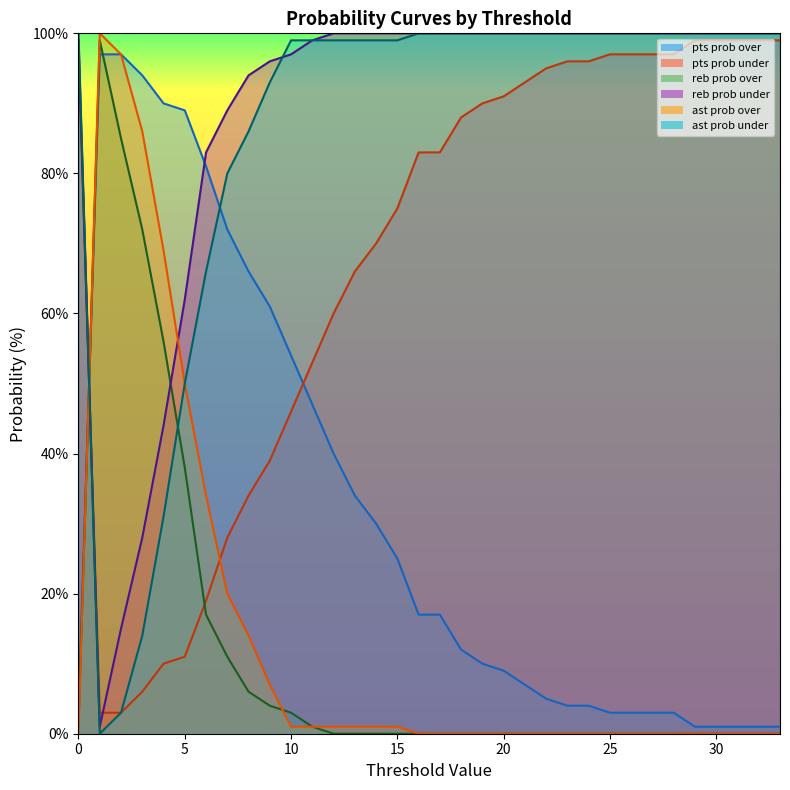

Does the chart have visible grid lines?

No